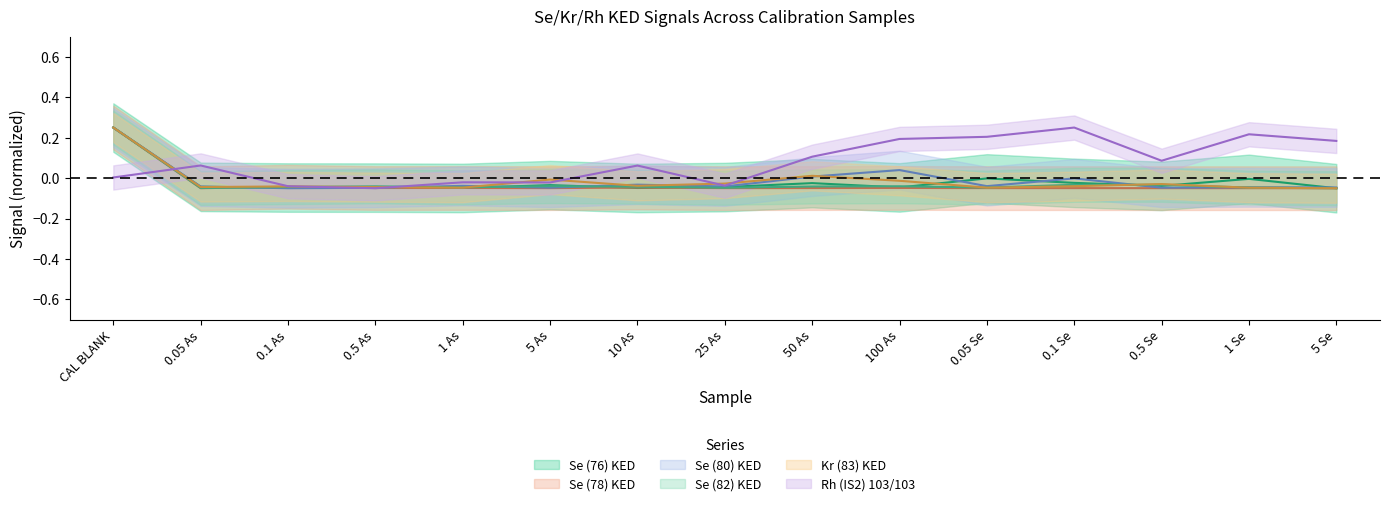

Where is the first local minimum for Se (78) KED?

0.05 As